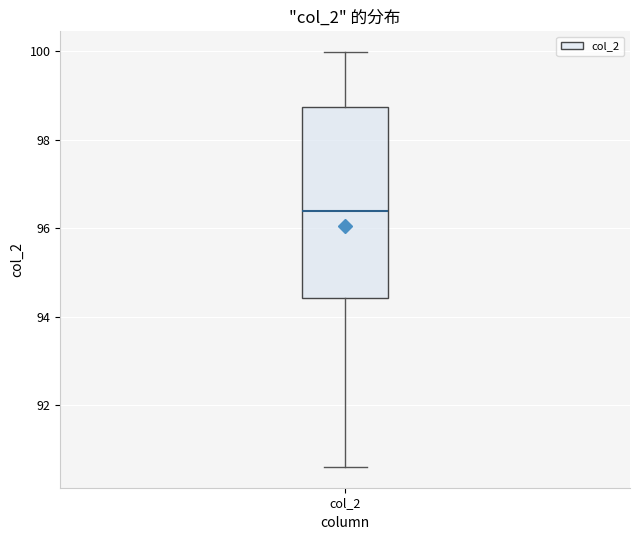

Transcribe this box plot: give where the median line is, the range the box spans, and where the two whiskers end, as read against the y-axis. The values are not printed on the chart, so give them approximately, as read against the axis.

median 96.4, box 94.4 to 98.8, whiskers 90.6 to 100.0